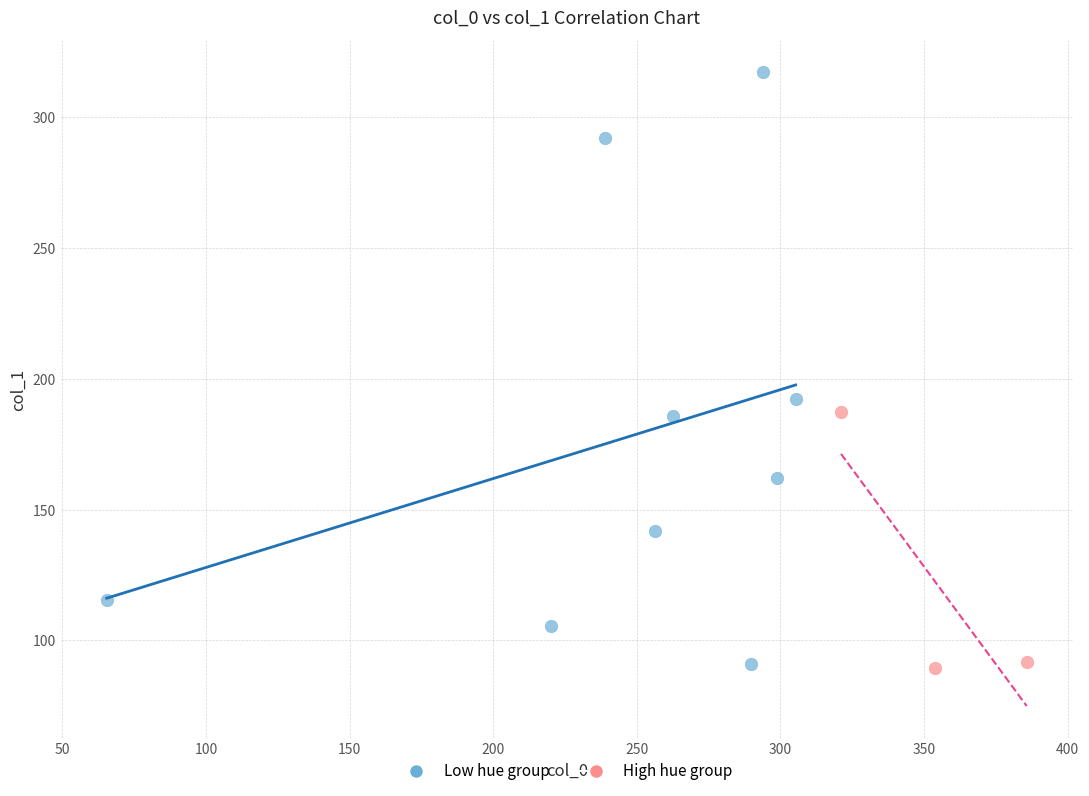

What are all the series names shown in the legend?

Low hue group, High hue group